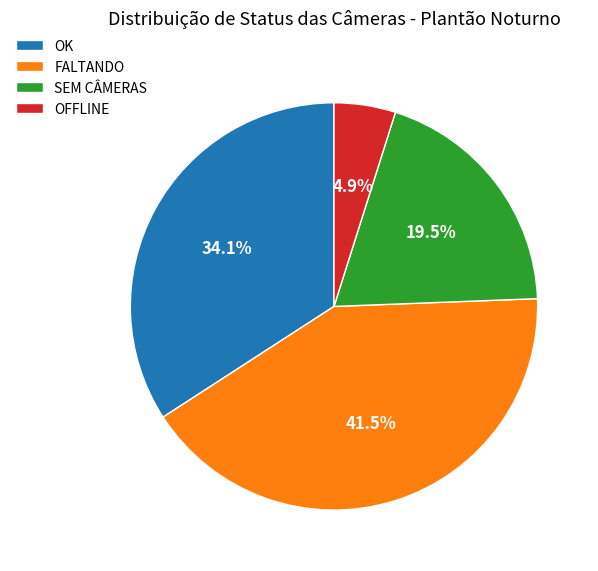

Rank the categories by value from highest to lowest.

FALTANDO, OK, SEM CÂMERAS, OFFLINE